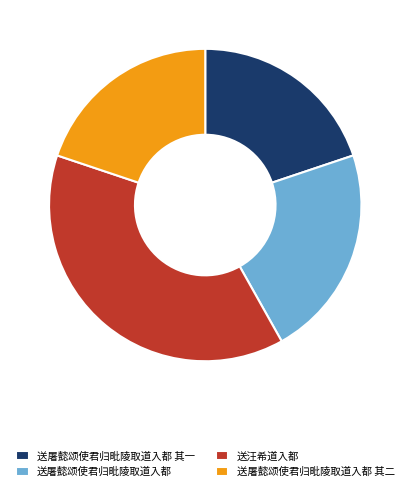

Approximately how many times larger is the value at 送汪希道入都 compared to 送屠懿颂使君归毗陵取道入都?

1.7